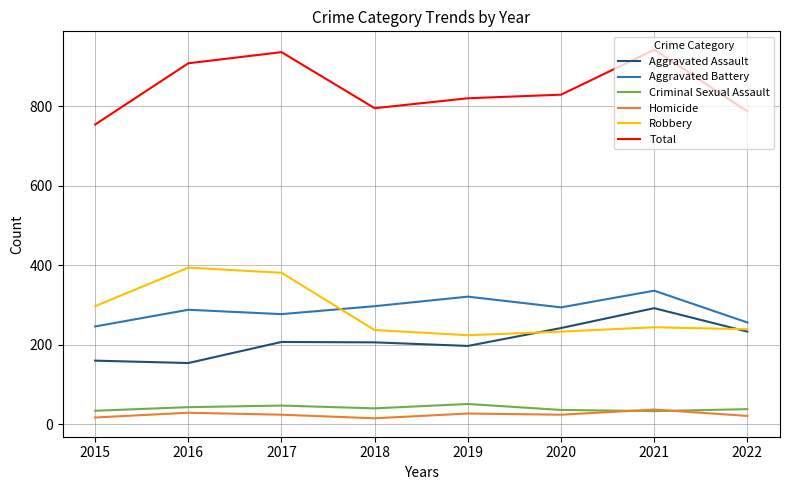

What is the minimum value for Homicide?

15